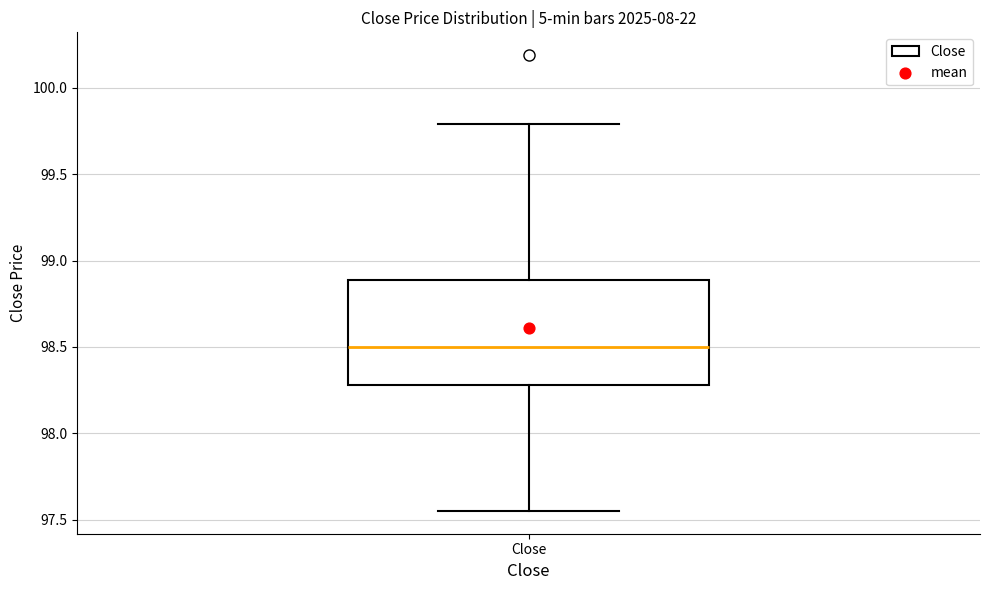

Transcribe this box plot: give where the median line is, the range the box spans, and where the two whiskers end, as read against the y-axis. The values are not printed on the chart, so give them approximately, as read against the axis.

median 98.50, box 98.30 to 98.90, whiskers 97.55 to 99.80